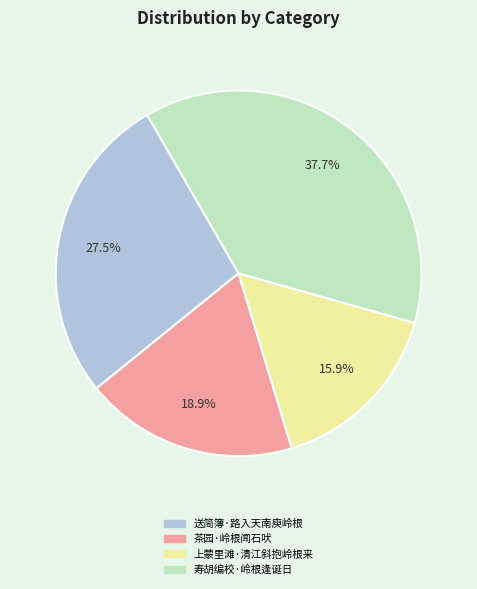

True or false: 寿胡编校·岭根逢诞日 accounts for 26% of the total.

False